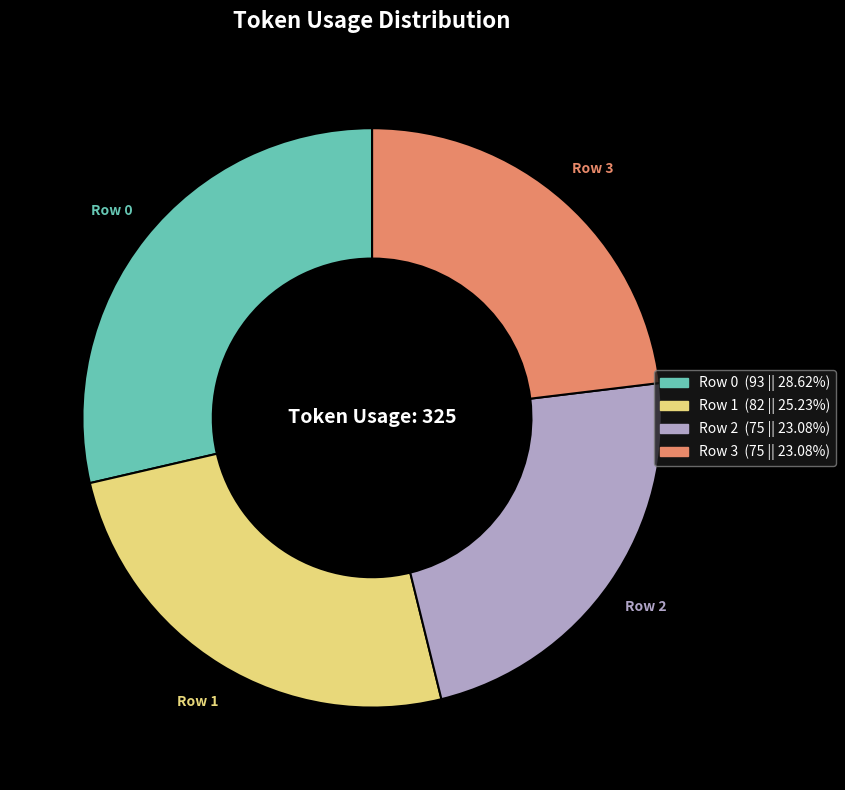

Is the sum of Row 0 and Row 3 greater than half?

Yes